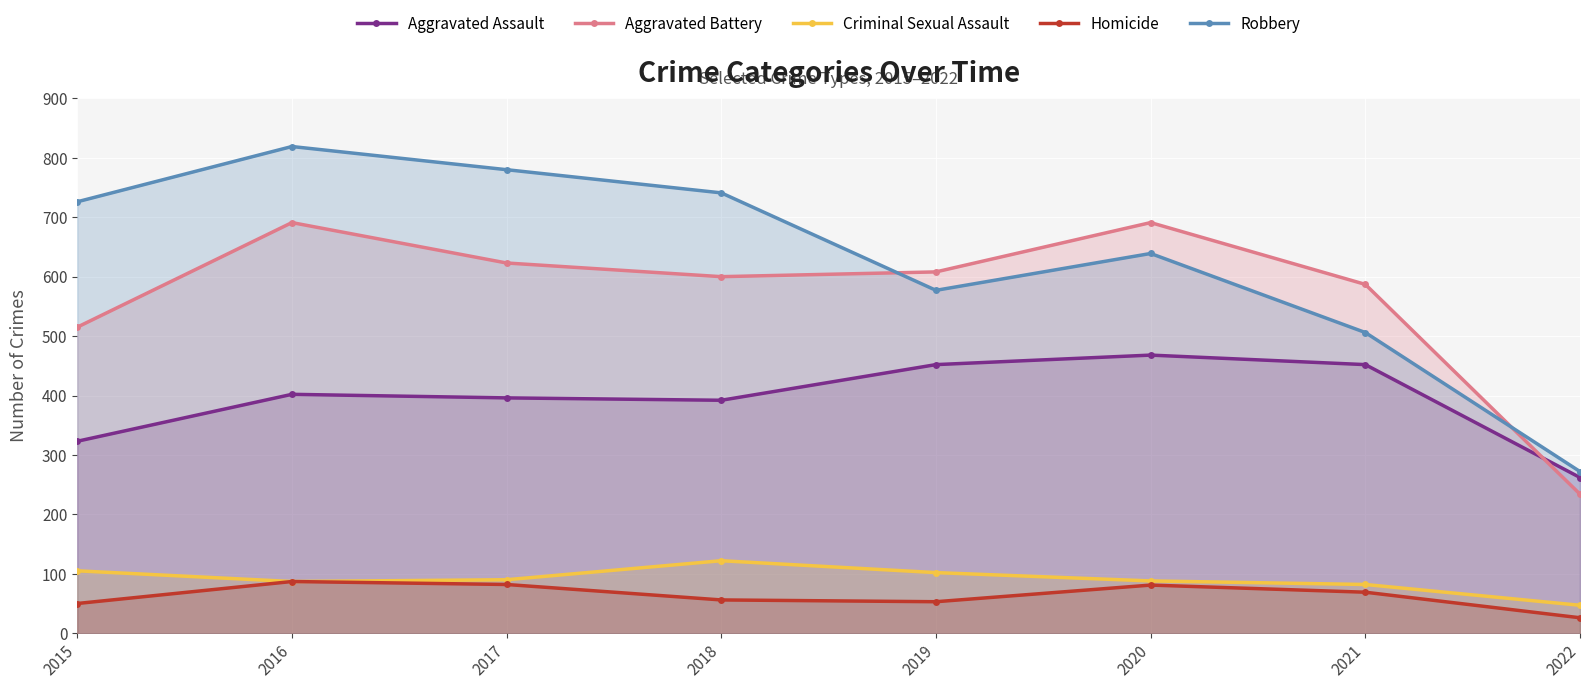

How many distinct data groups are displayed?

5